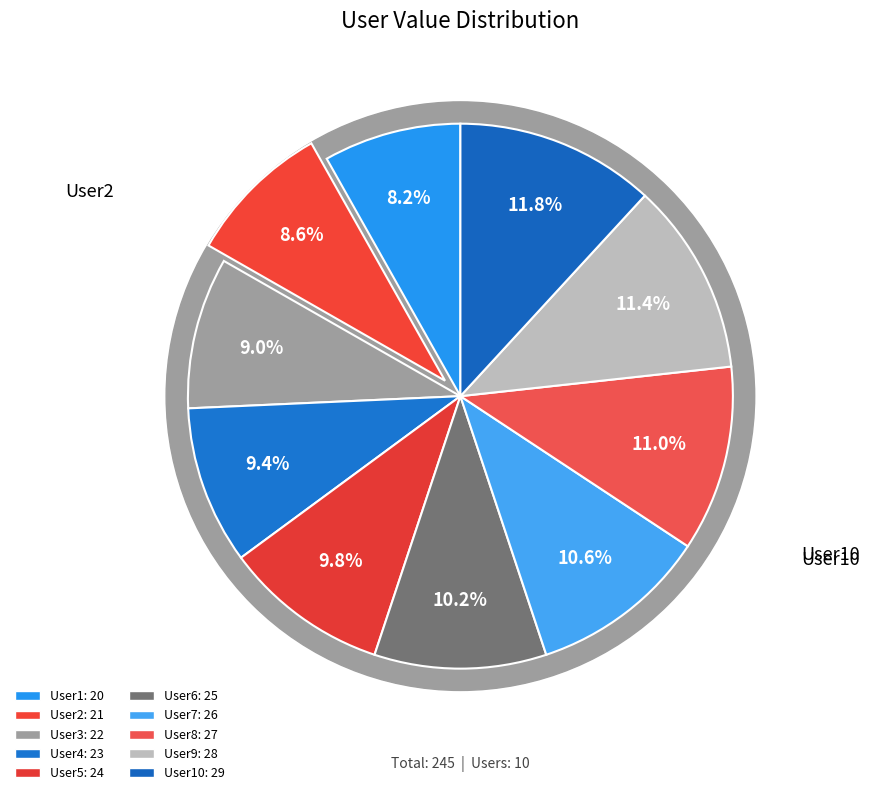

Is User7 the majority of the pie?

No